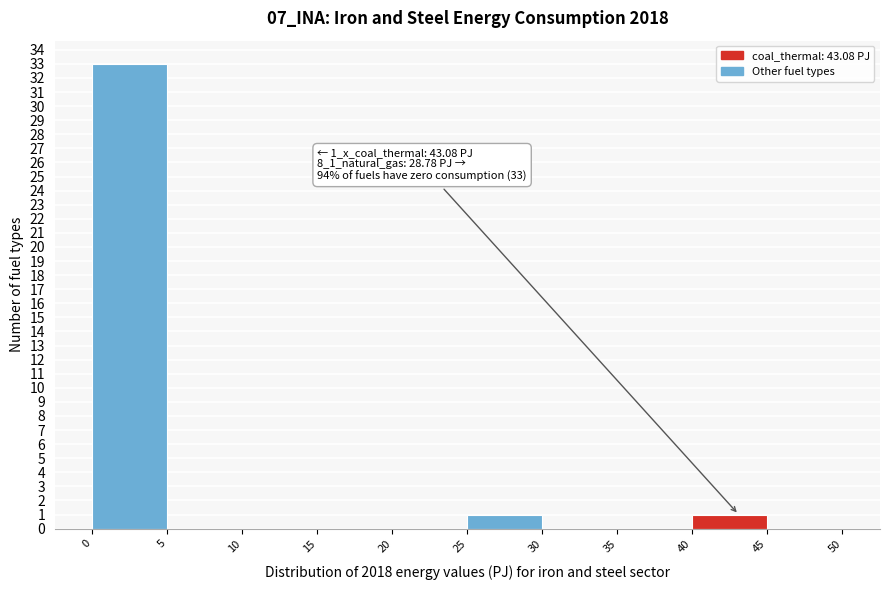

Which range on the x-axis has the tallest bar?

0 to 5